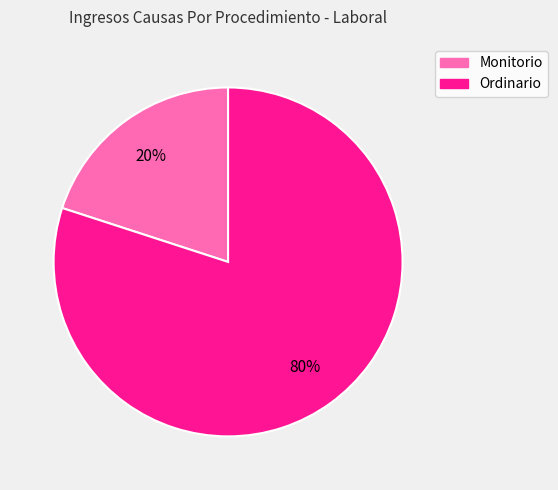

Is the sum of Ordinario and Monitorio greater than half?

Yes